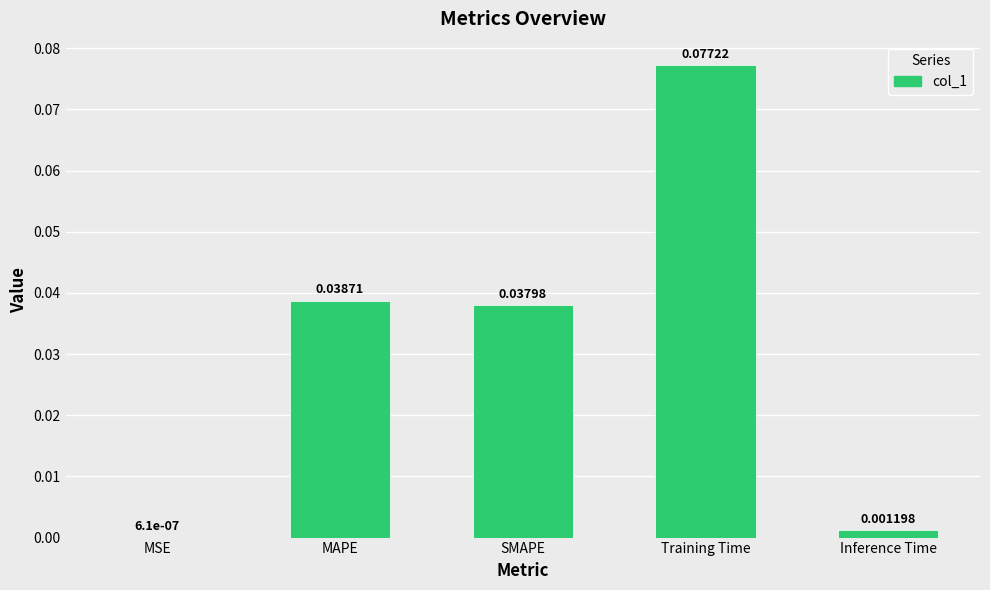

Where is the data nearest to the value 0?

MSE